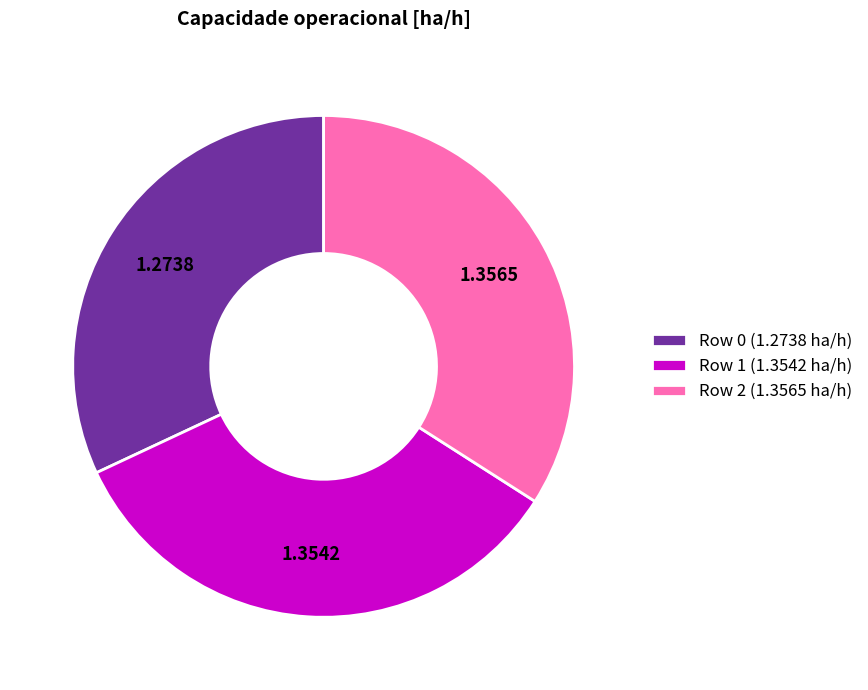

True or false: Row 2 accounts for 34% of the total.

True